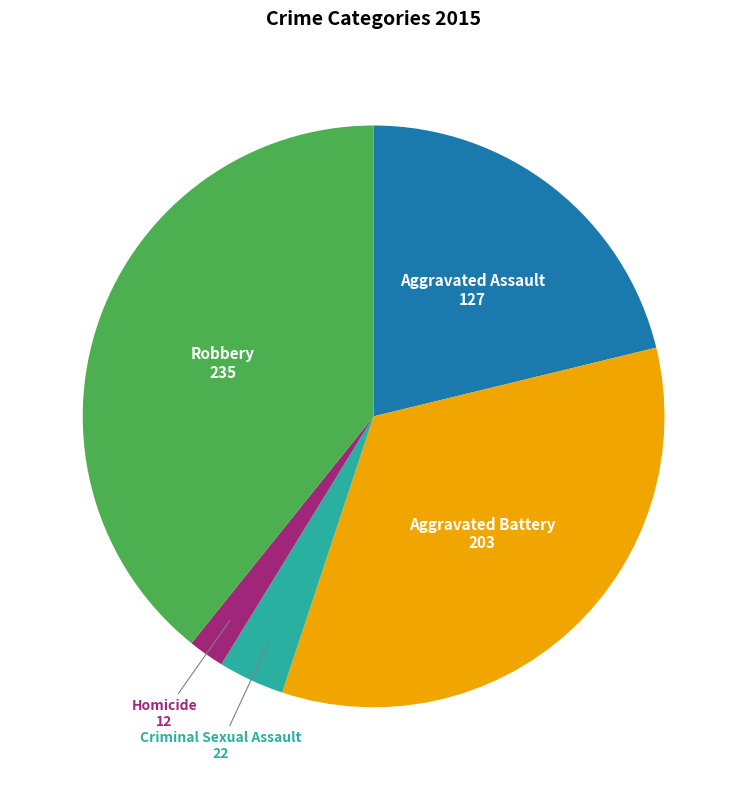

Does any single category account for the majority?

No